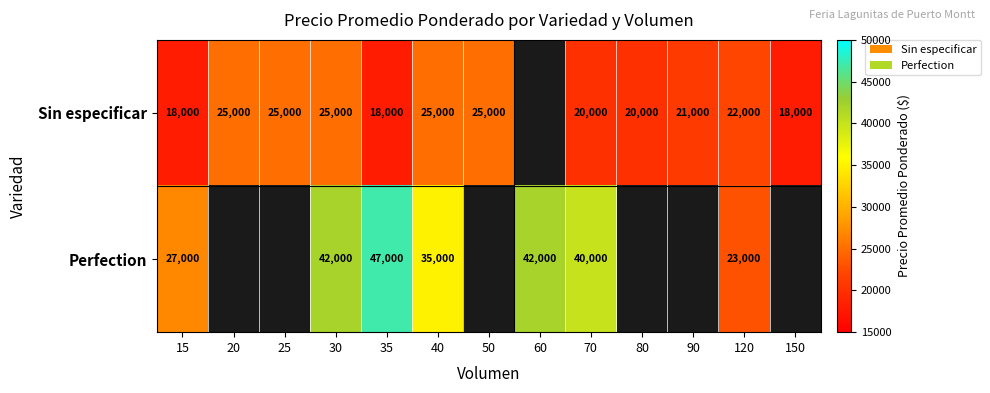

True or false: Sin especificar has a value of 12309 at 30.

False